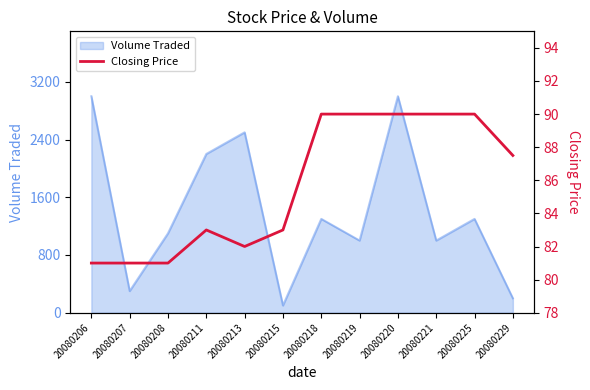

The Volume Traded series shows 3795 at 20080211. True or false?

False